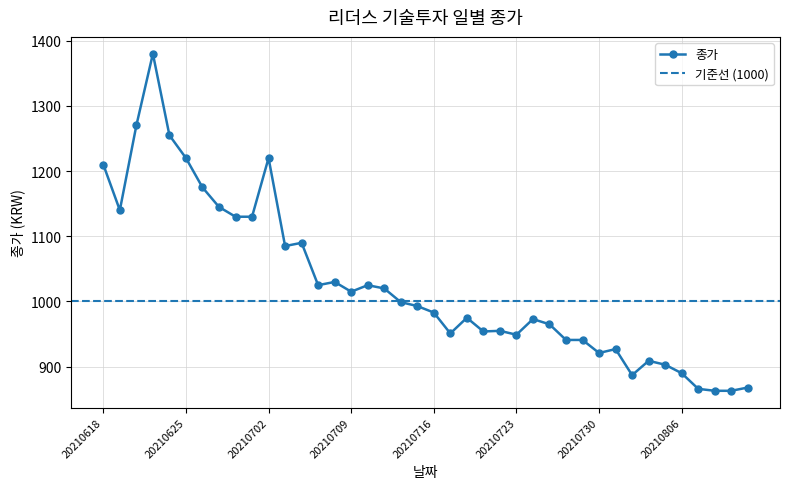

What is the ratio of the value at 20210705 to the value at 20210723?

1.1